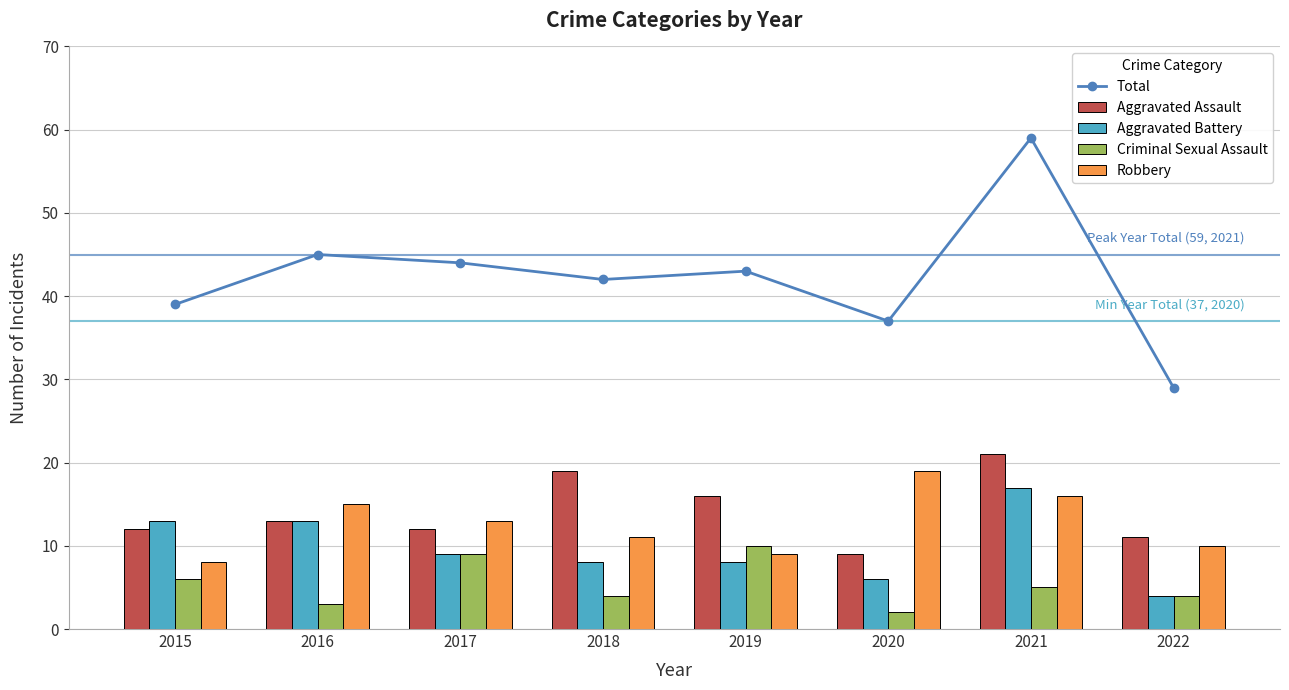

Is it true that Aggravated Assault equals 11 at 2022?

True